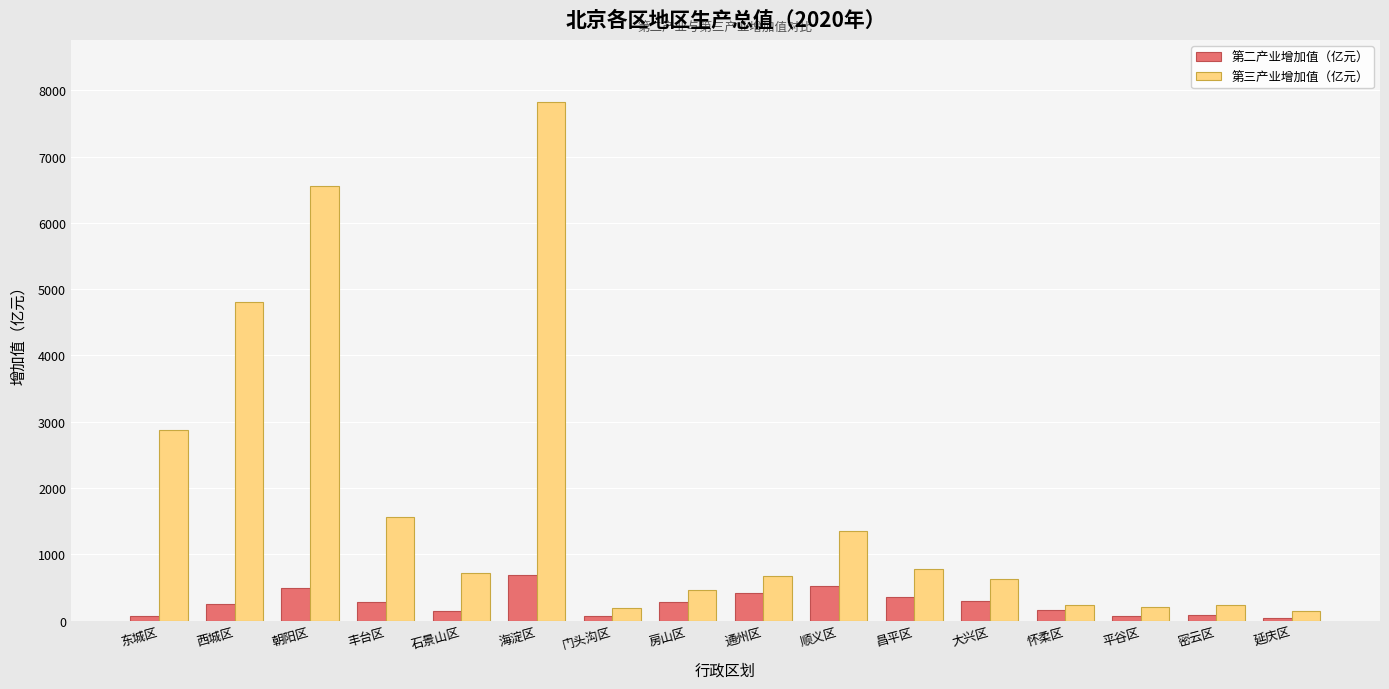

What are all the series names shown in the legend?

第二产业增加值（亿元）, 第三产业增加值（亿元）